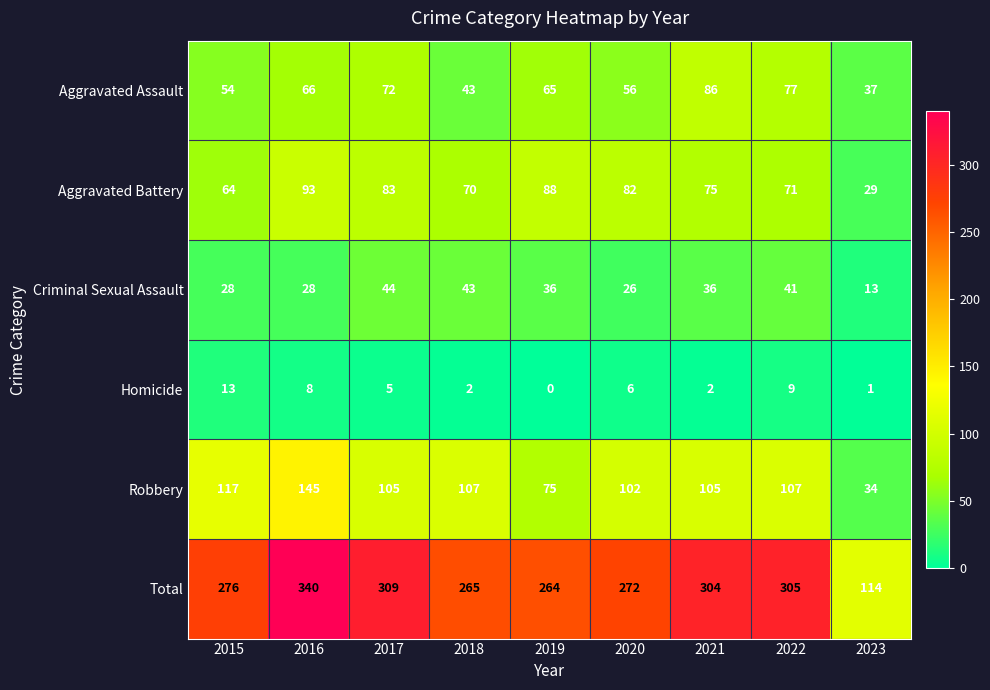

Which category has the lowest value across all series?

2019